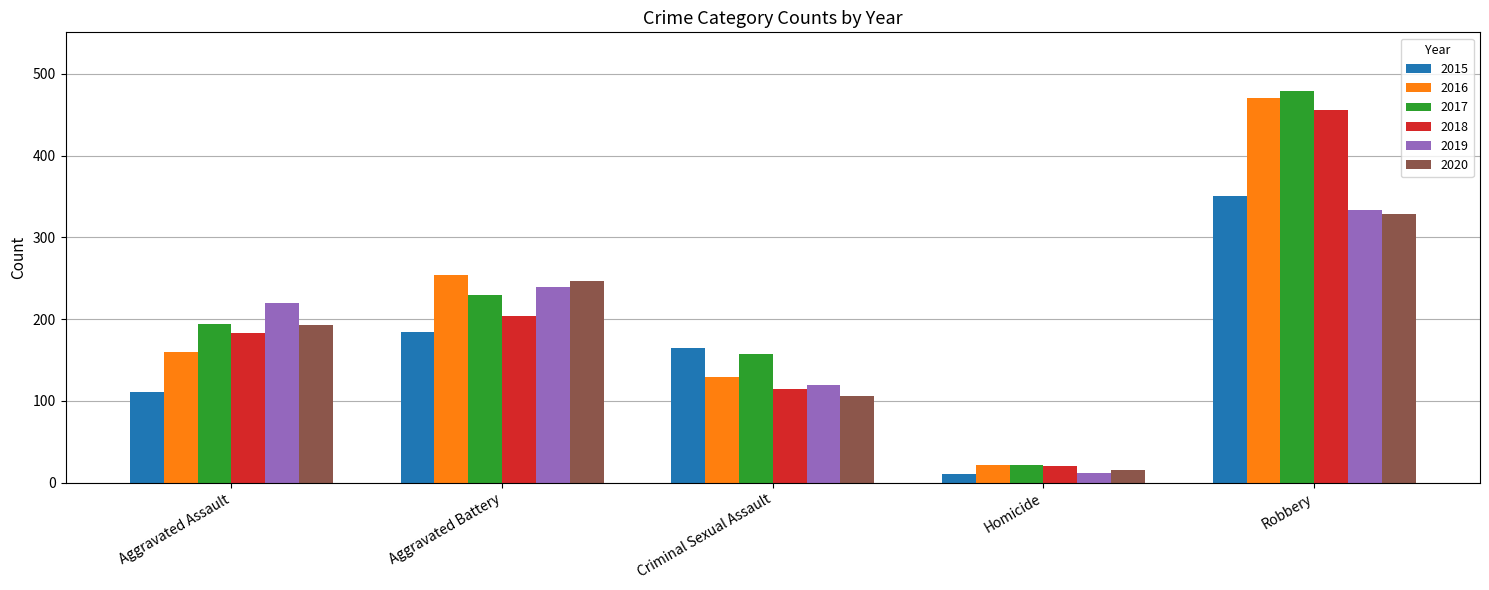

Rank the categories by 2020 value from lowest to highest.

Homicide, Criminal Sexual Assault, Aggravated Assault, Aggravated Battery, Robbery